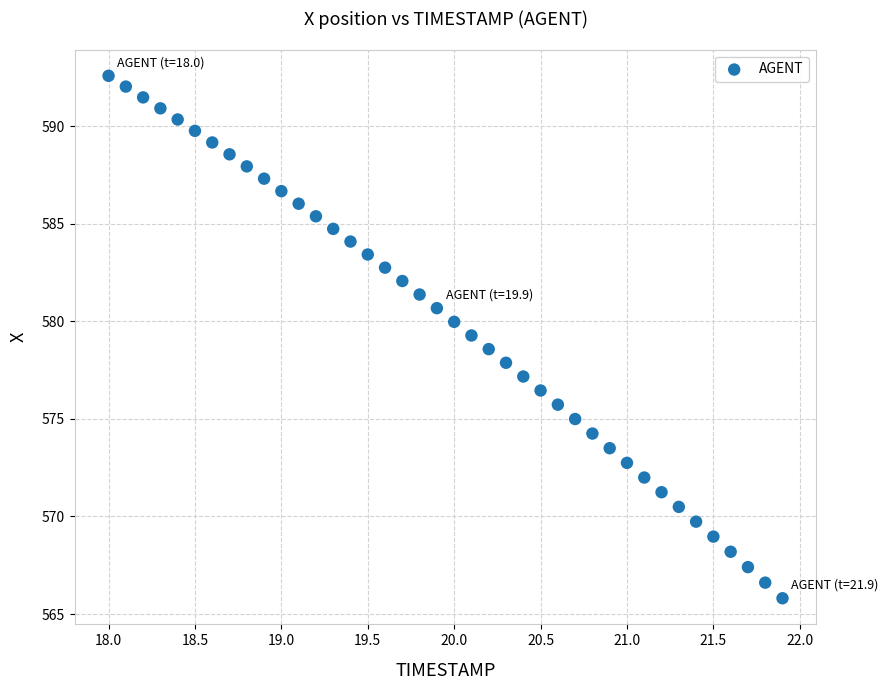

What is the range of X values (max minus min)?

3.9